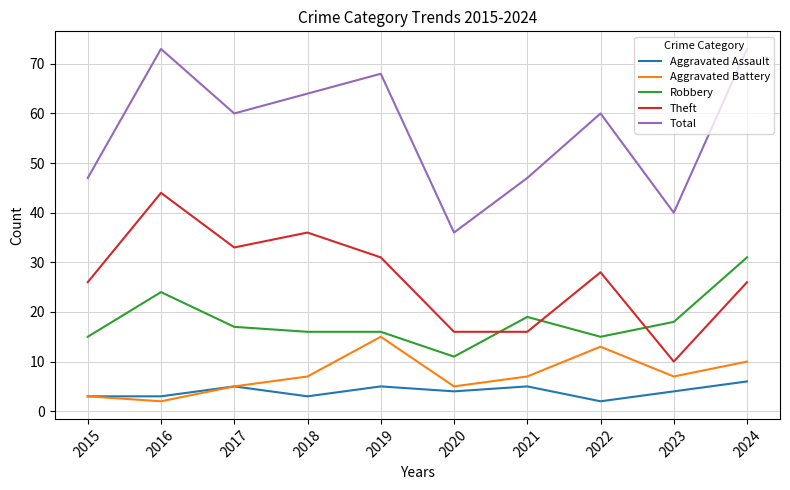

Is the value of Aggravated Assault at 2019 greater than the value of Total at 2015?

No